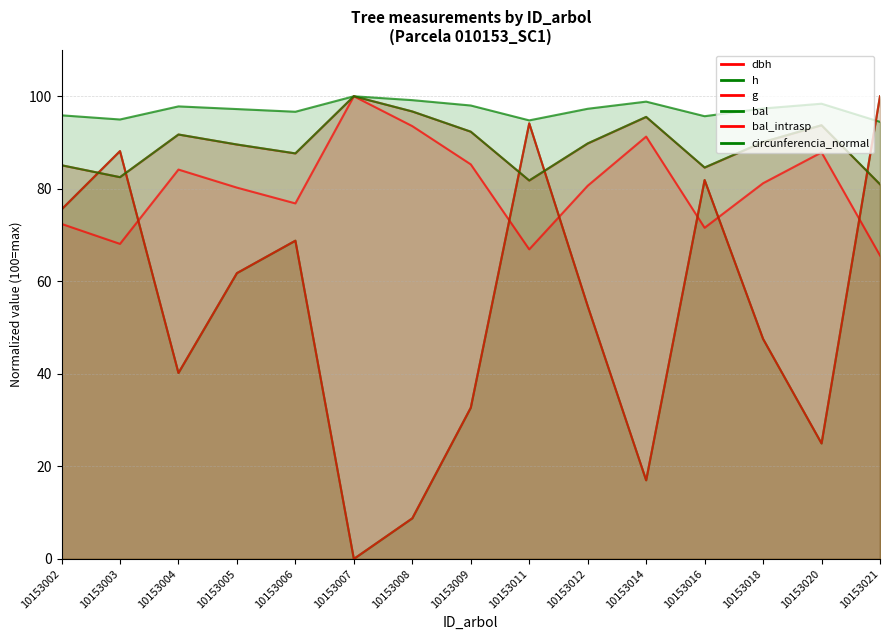

The value of dbh at 10153009 is 46.4. True or false?

False